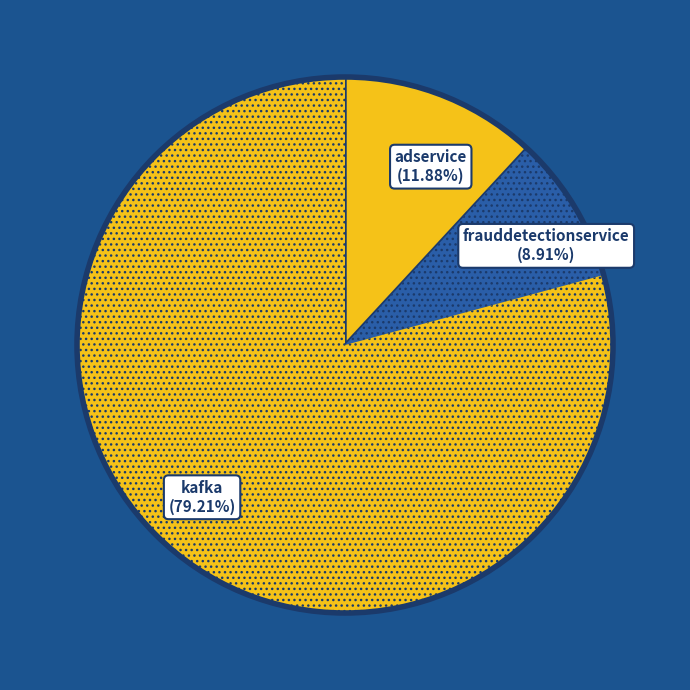

Count the number of slices in the pie.

3